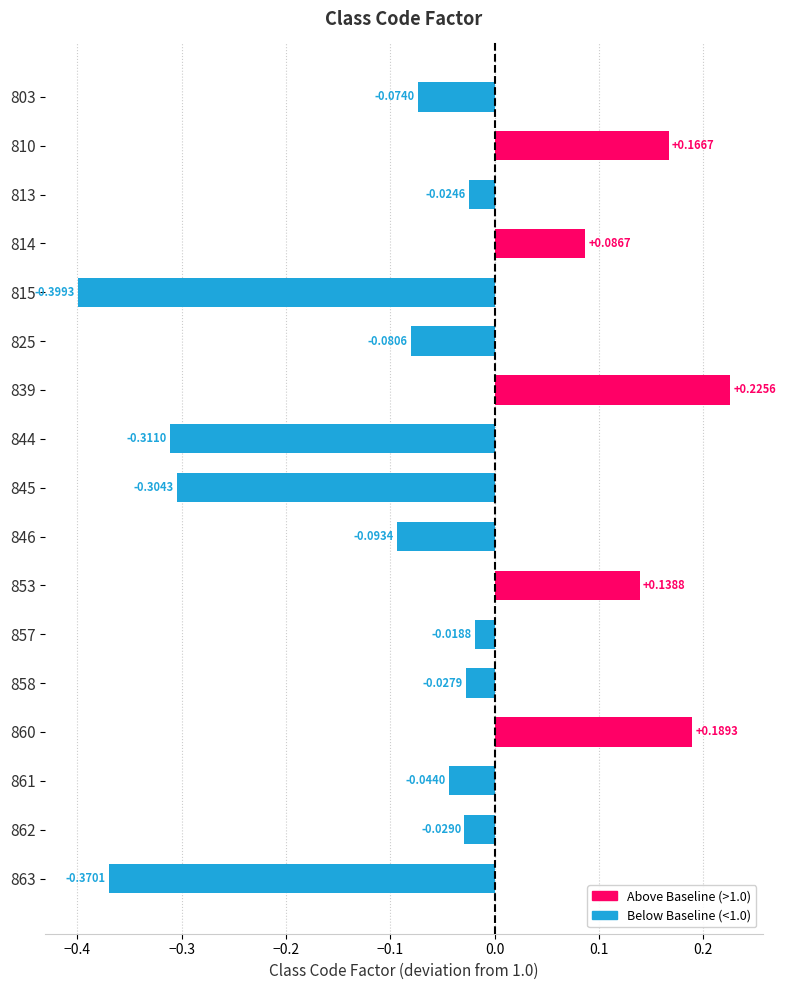

What is the change in value from 814 to 815?

-0.5